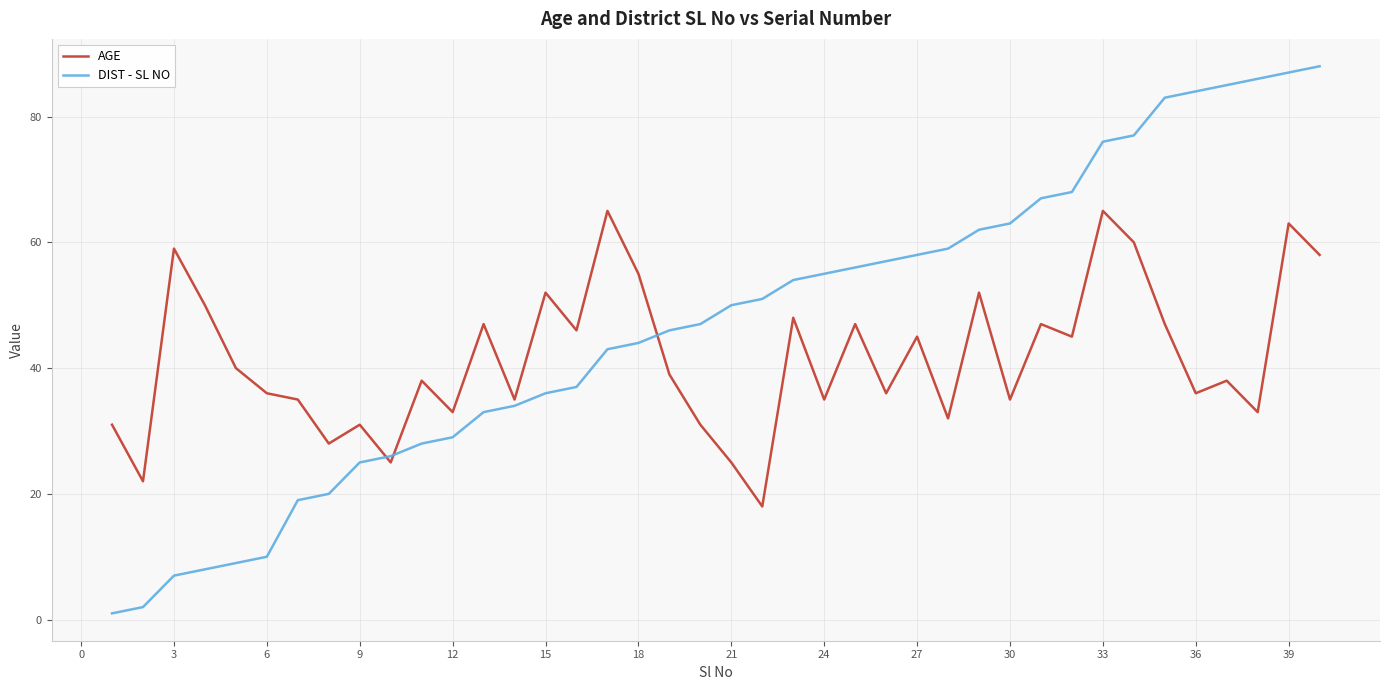

What is the highest value of the AGE series?

65